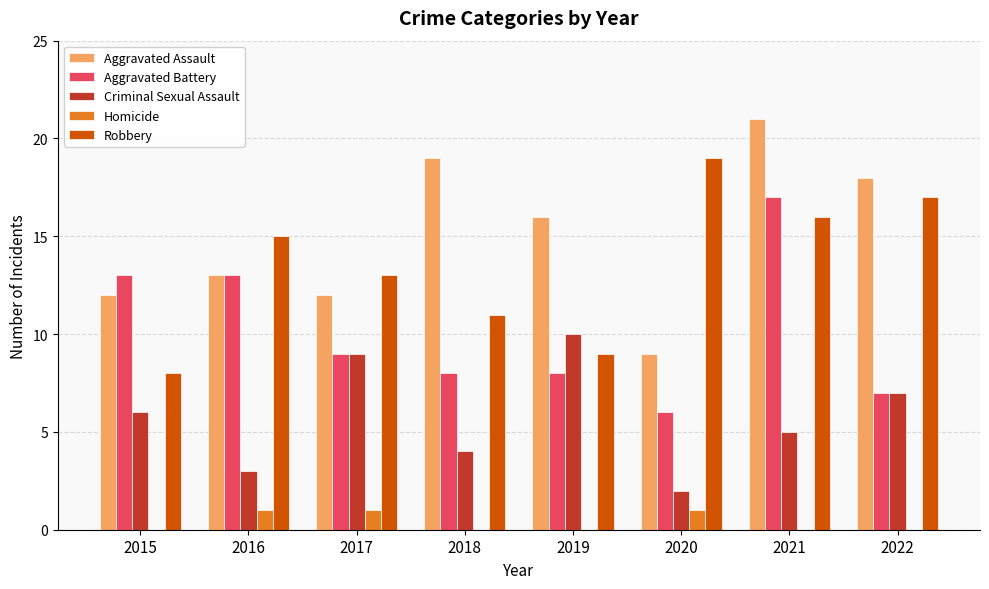

How many groups of bars are there?

8